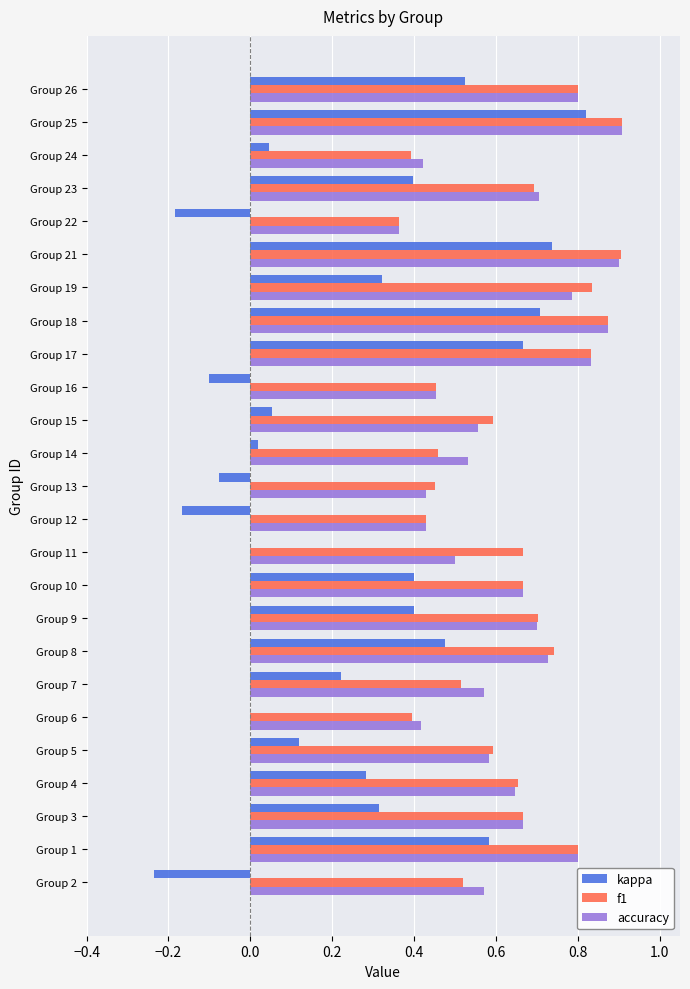

Between Group 7 and Group 21, which series saw the biggest shift?

kappa